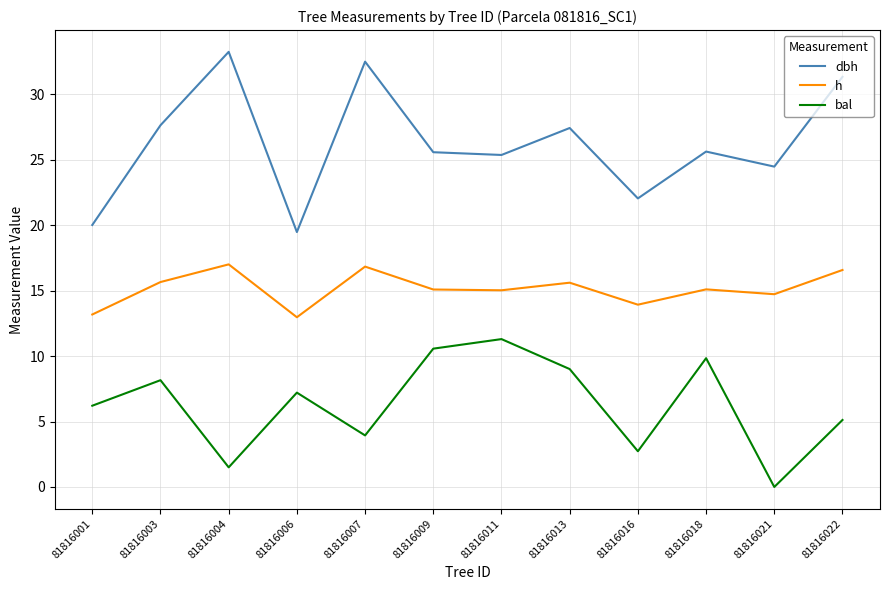

Read the dbh value at 81816022.

31.3